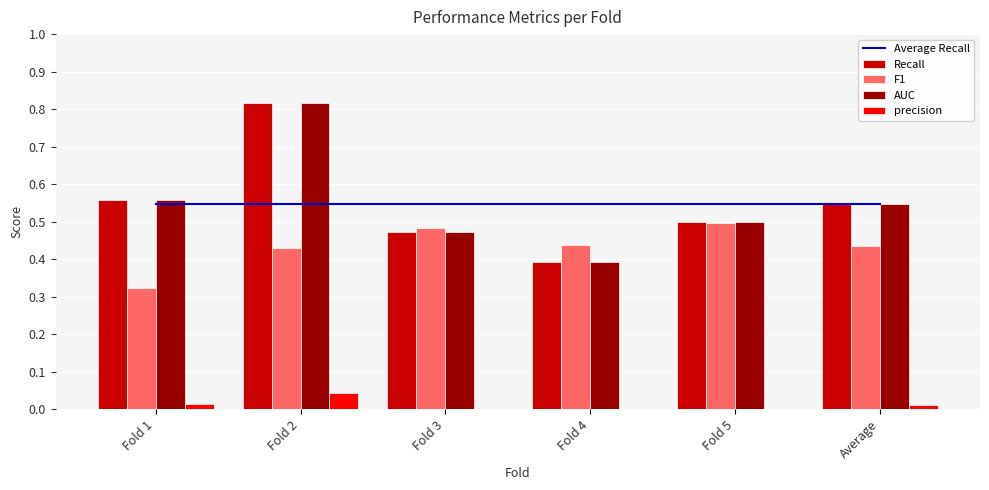

At which category is the sum across all series the highest?

Fold 2